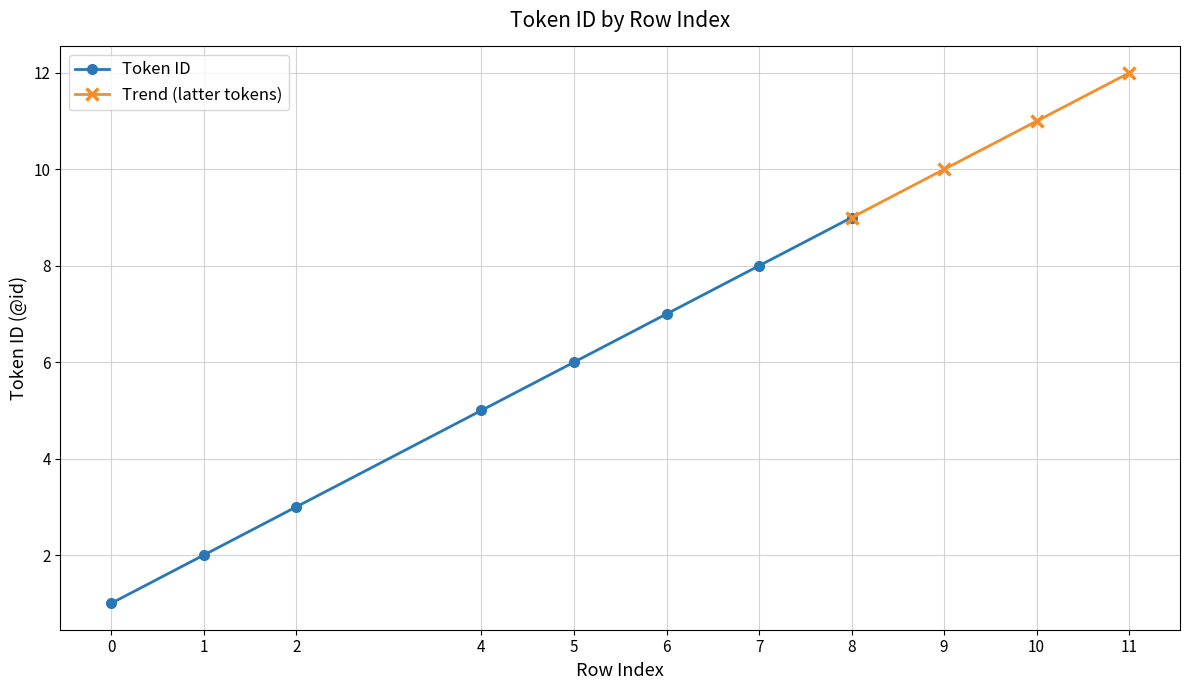

Does the chart display data point markers on the line(s)?

Yes